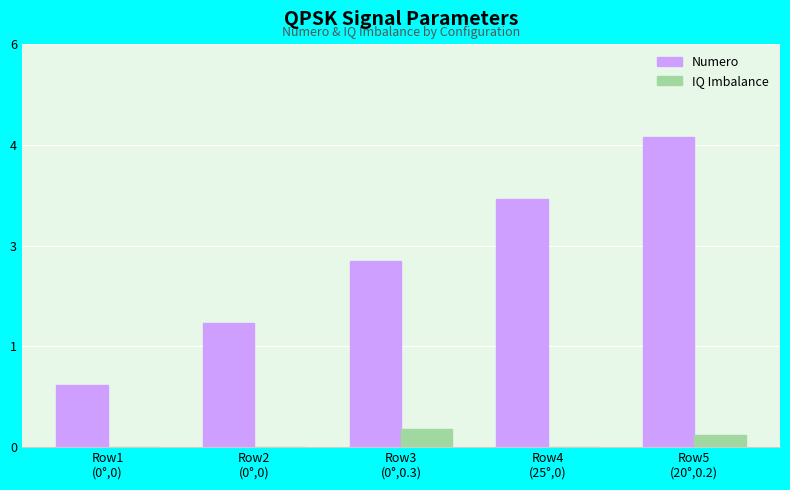

Read the Numero value at Row2
(0°,0).

2.0